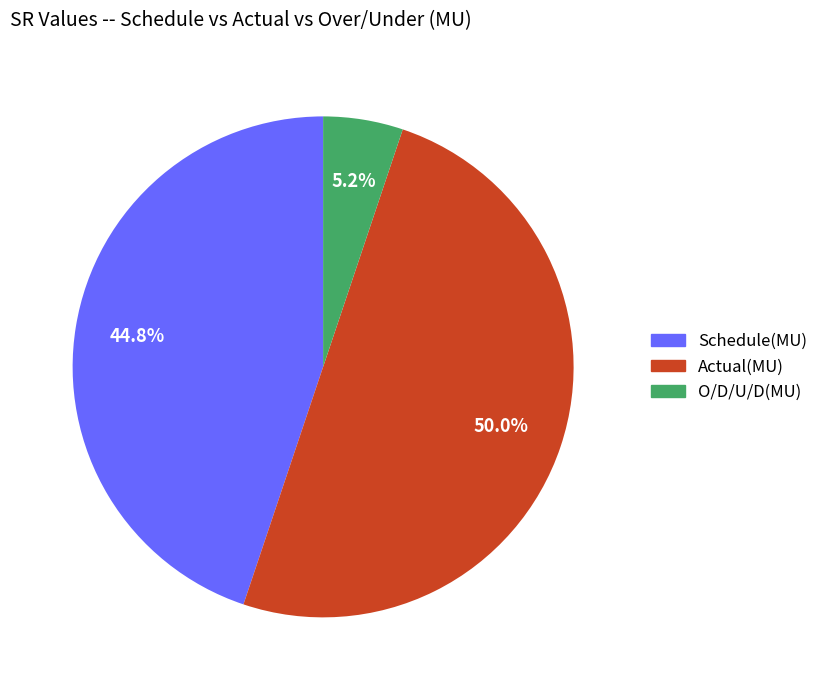

Is Schedule(MU) the majority of the pie?

No